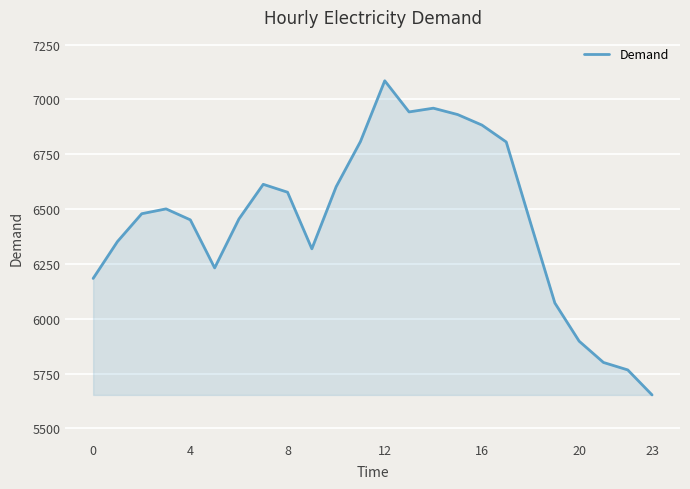

What is the minimum value shown in the chart?

5653